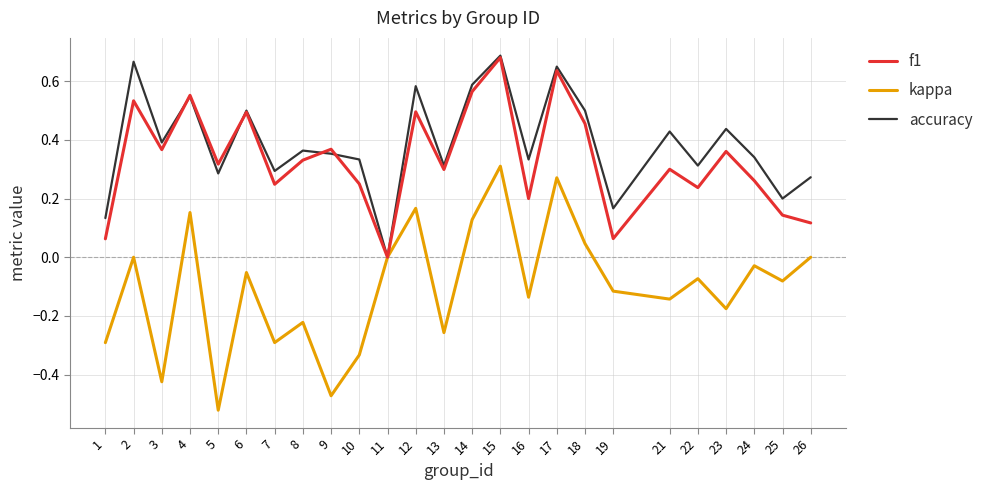

Which series has the largest range (max minus min)?

kappa